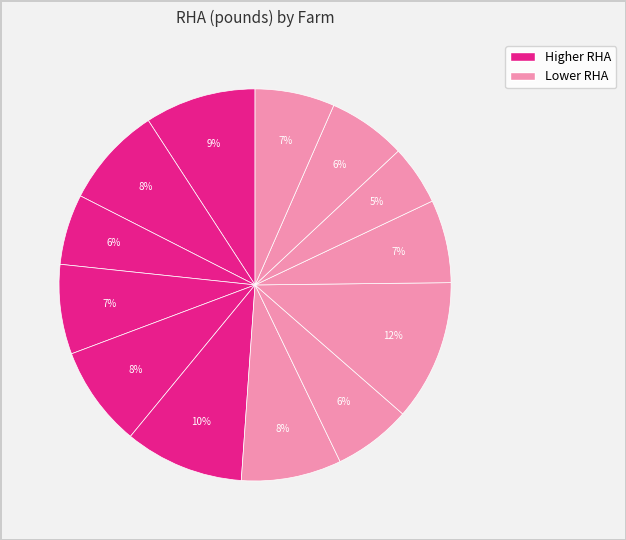

Is there a majority slice in this chart?

No